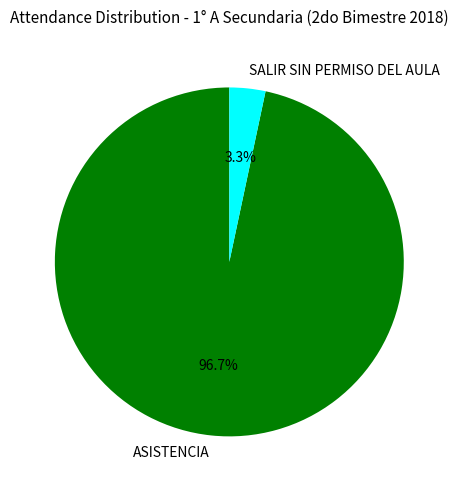

To the nearest percent, what is the combined percentage of ASISTENCIA and SALIR SIN PERMISO DEL AULA?

100%